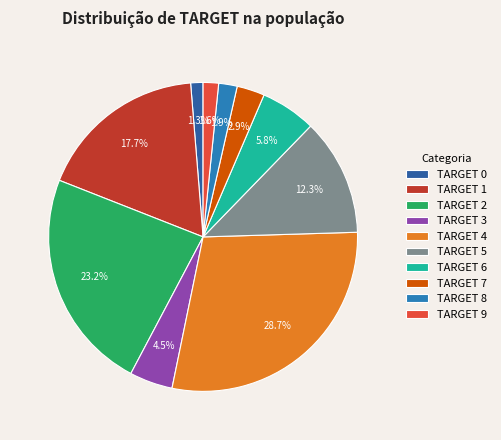

How many slices are in this pie chart?

10